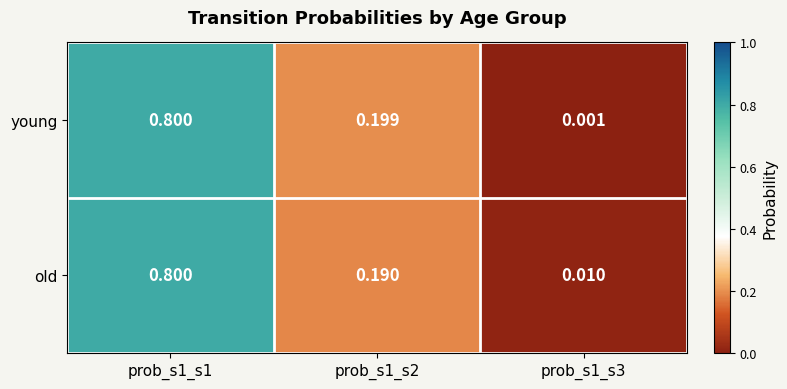

Which category has the lowest value across all series?

prob_s1_s3